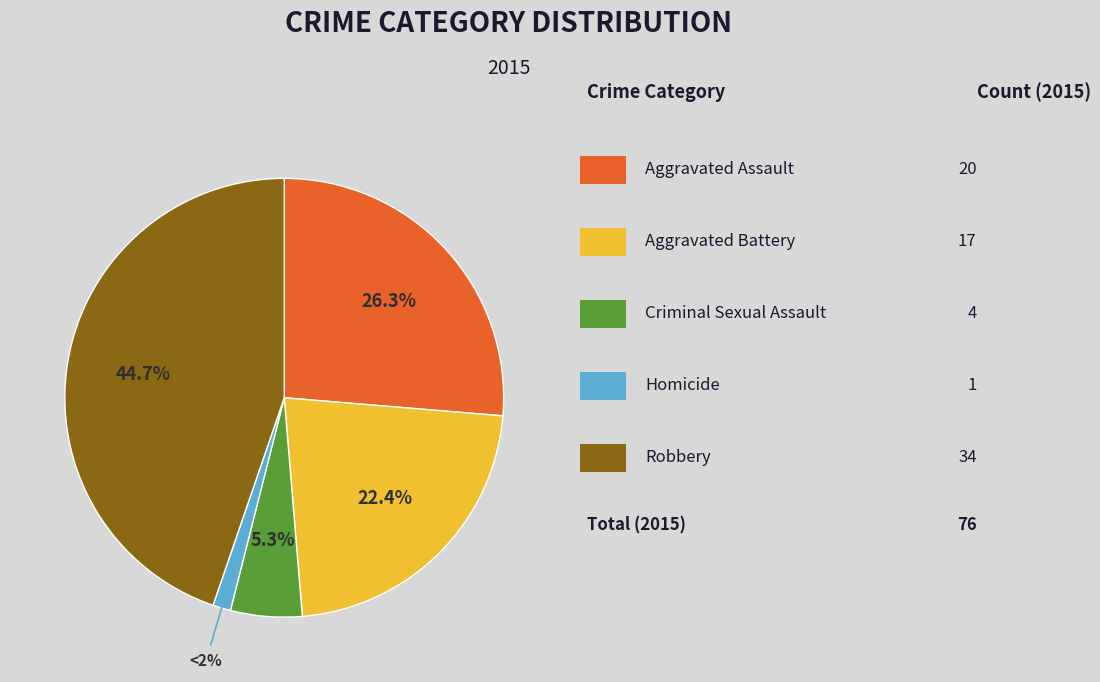

How many segments does this pie chart have?

5